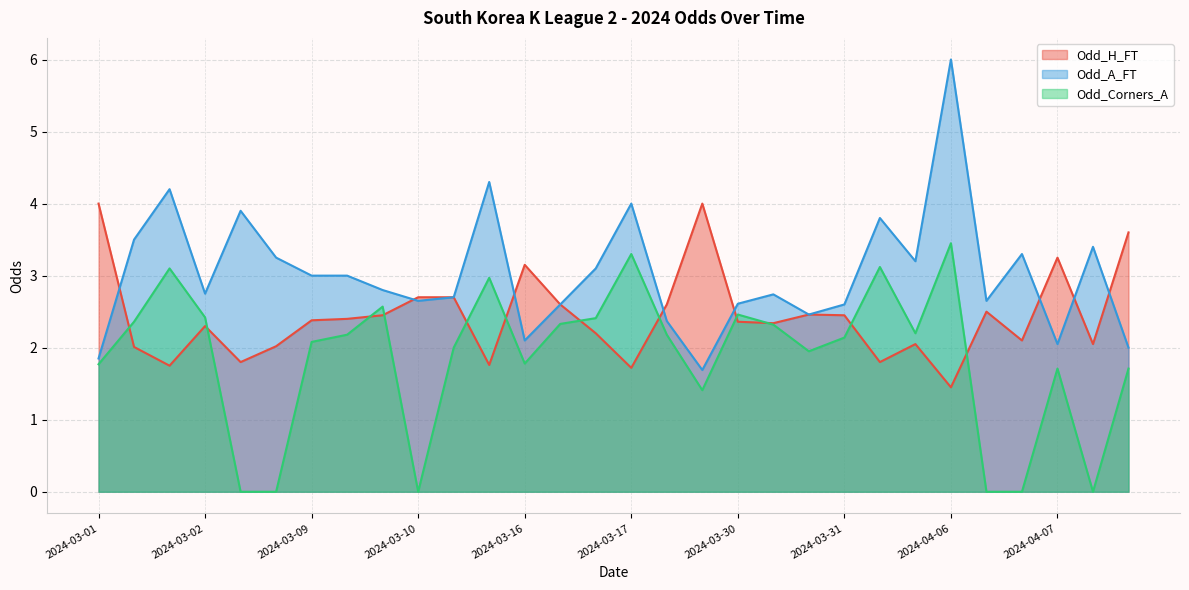

What is the greatest value displayed?

6.0